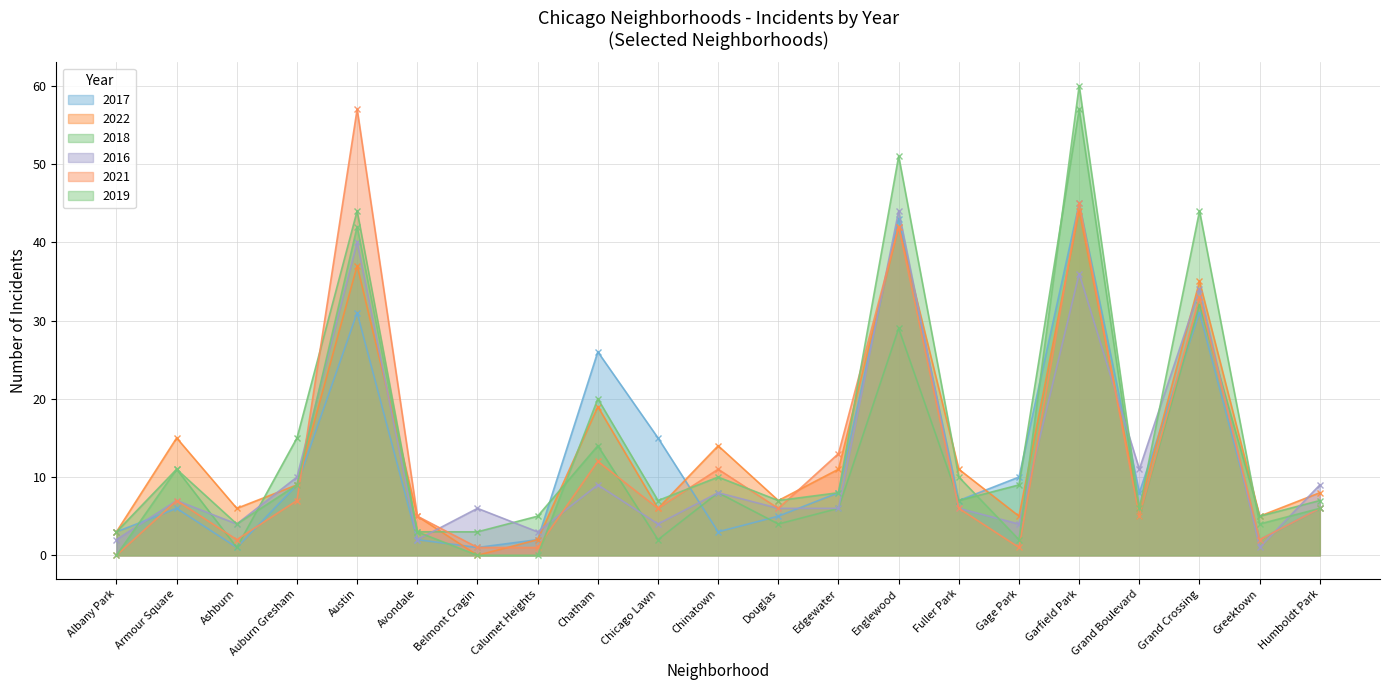

The value of 2018 at Humboldt Park is 7. True or false?

True